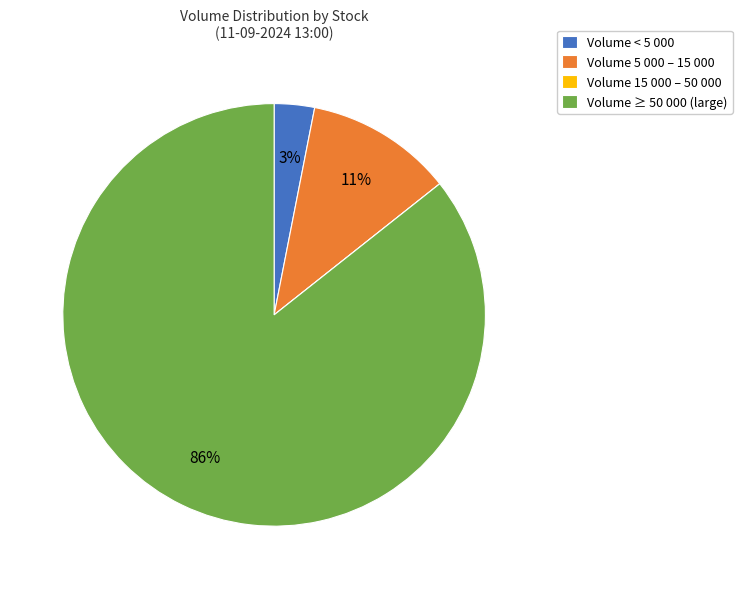

To the nearest percent, what is the difference between the largest and smallest slice percentages?

86%